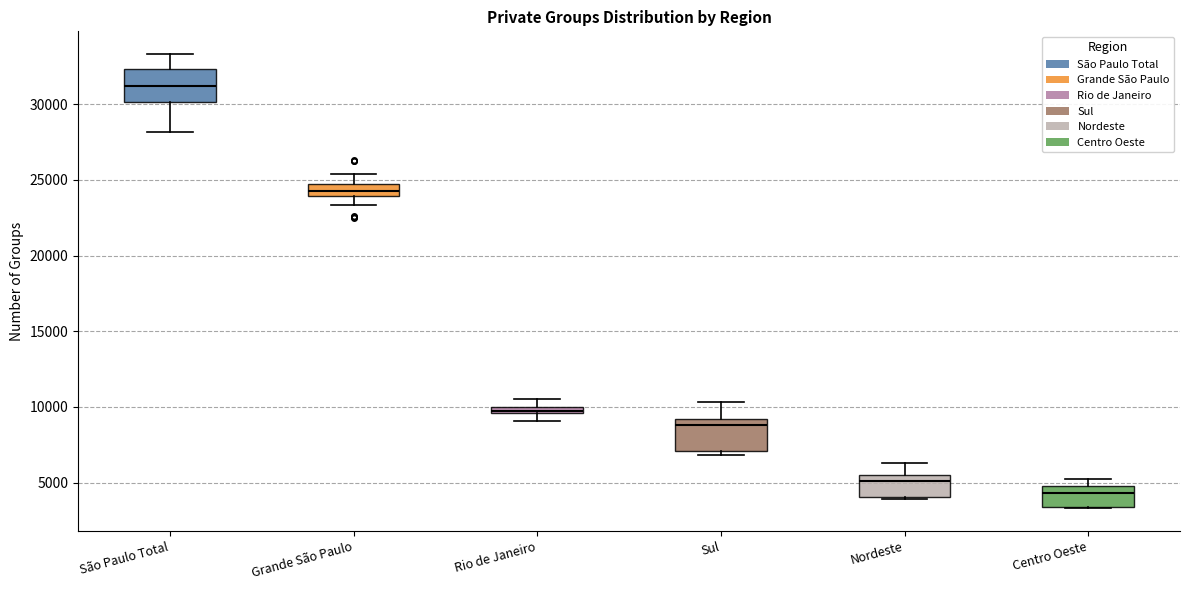

Which box has the highest median line?

São Paulo Total